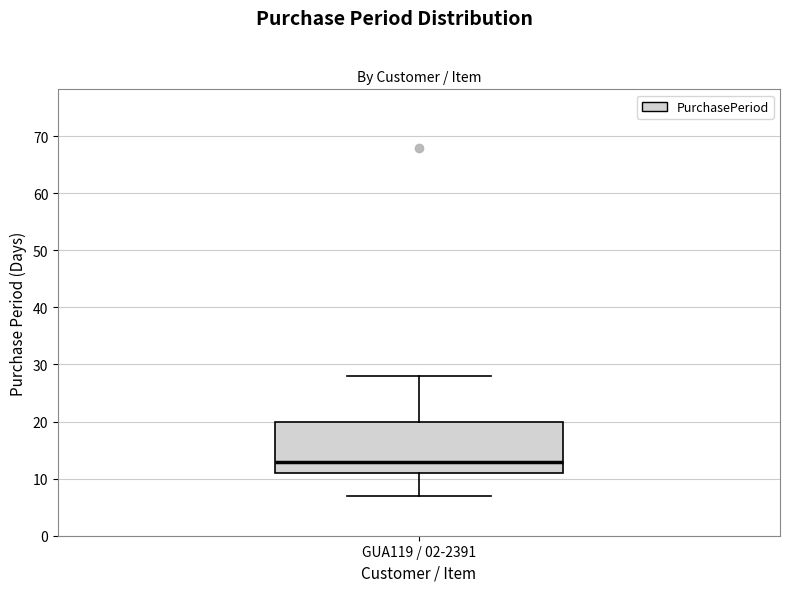

Transcribe this box plot: give where the median line is, the range the box spans, and where the two whiskers end, as read against the y-axis. The values are not printed on the chart, so give them approximately, as read against the axis.

median 13, box 11 to 20, whiskers 7 to 28